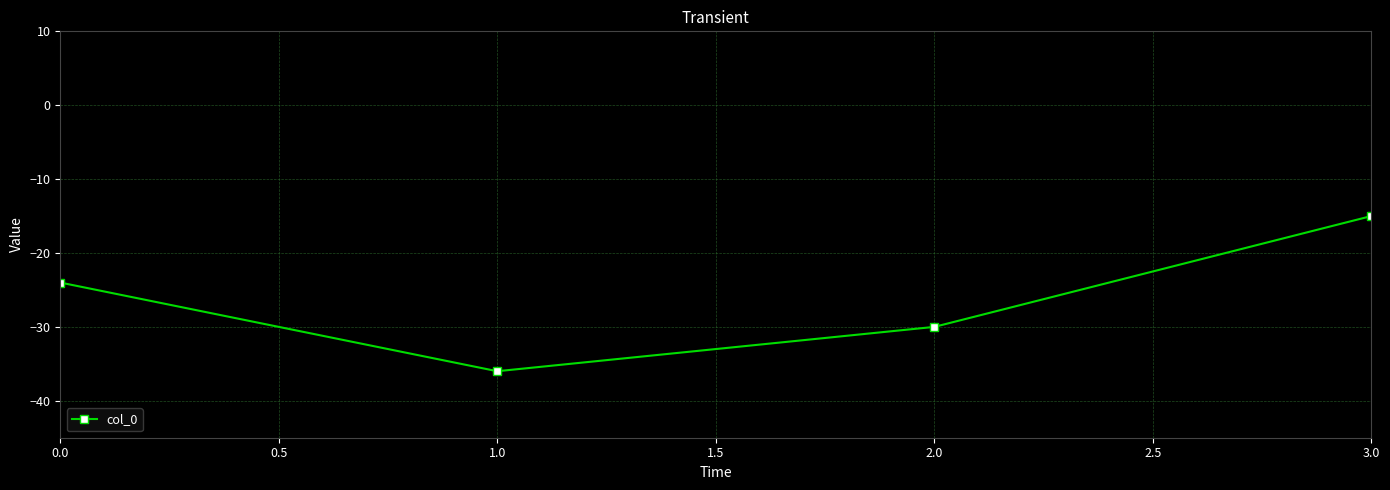

What is the label of the 1st point from the right?

3.0